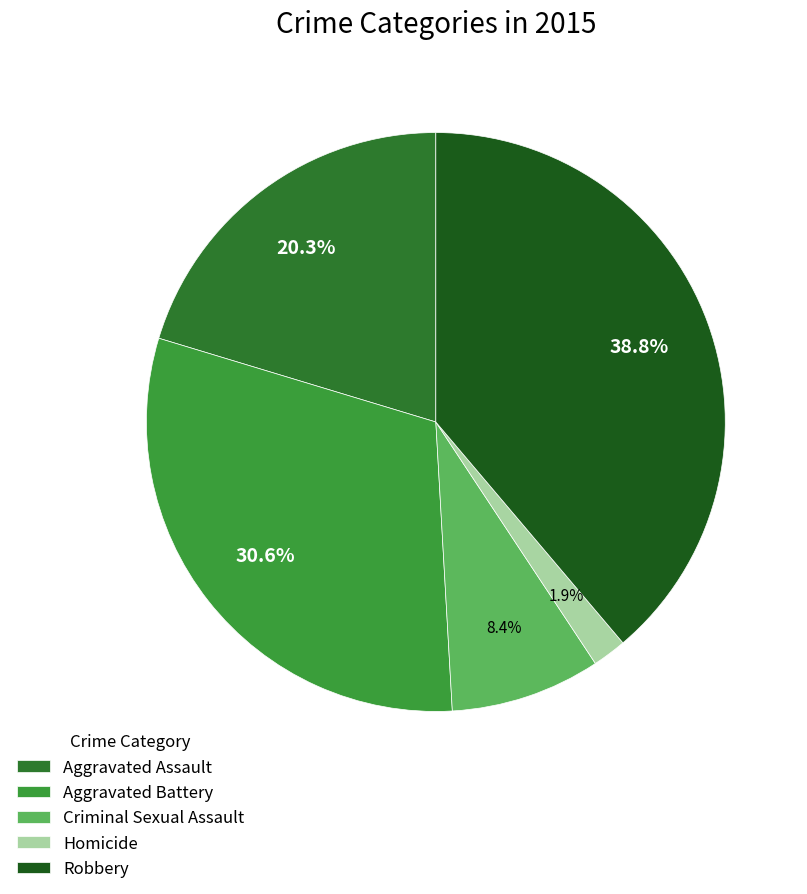

To the nearest percent, what is the difference between the Aggravated Battery and Aggravated Assault slice percentages?

10%